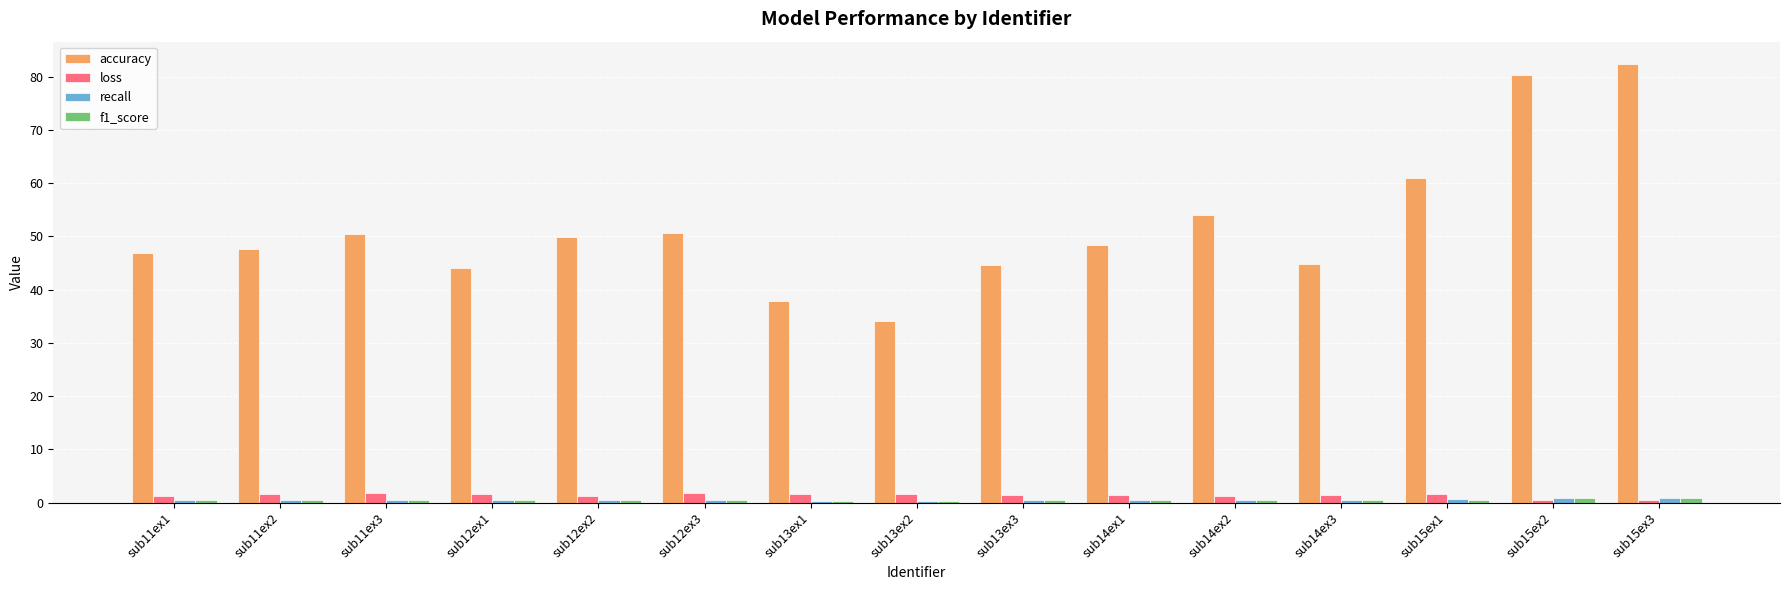

The value of loss at sub14ex2 is 1.2. True or false?

True